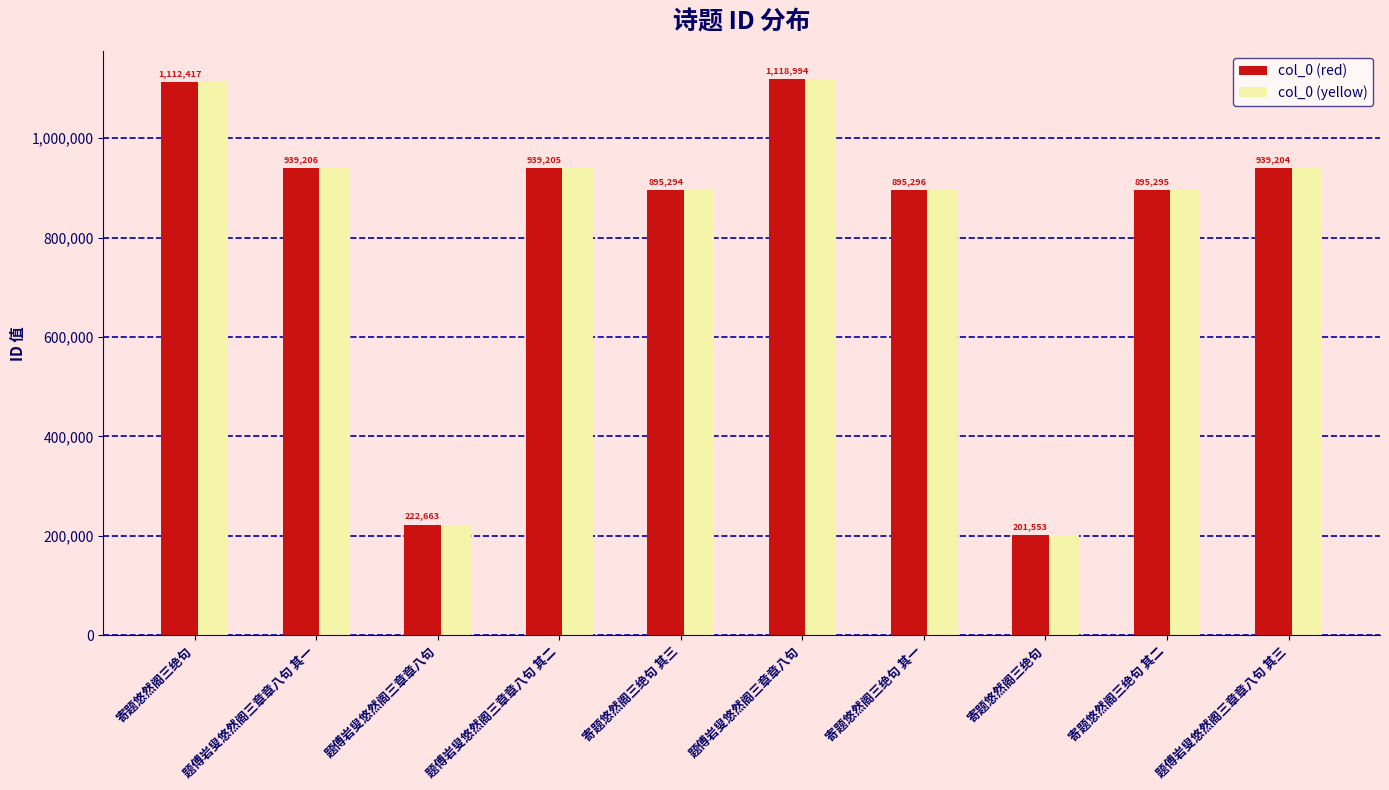

Between 寄题悠然阁三绝句 and 题傅岩叟悠然阁三章章八句 其一, which is larger?

寄题悠然阁三绝句